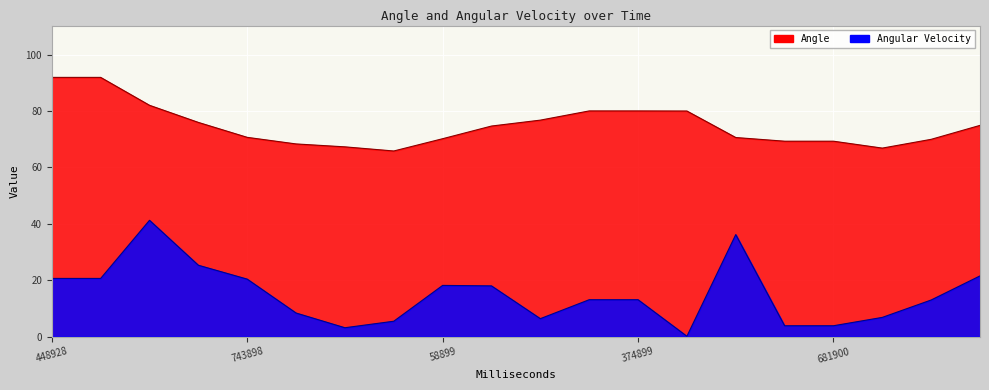

What is the sum of the Angular Velocity values at 451932 and 804898?

8.5